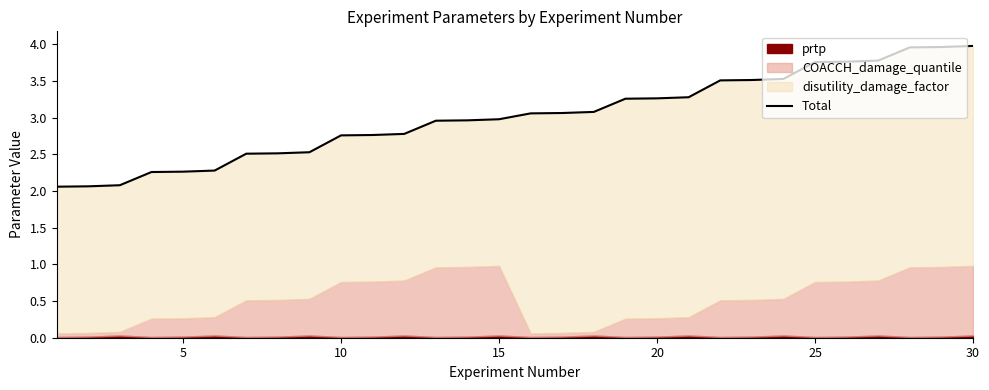

What is the value of the 27th point from the left?

3.8